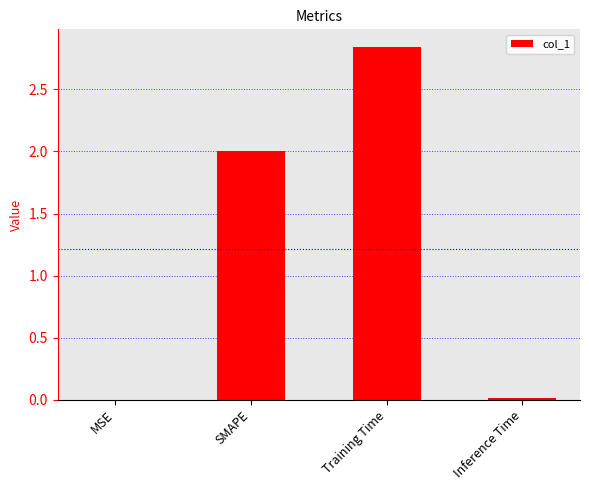

What is the sum of all values?

4.9